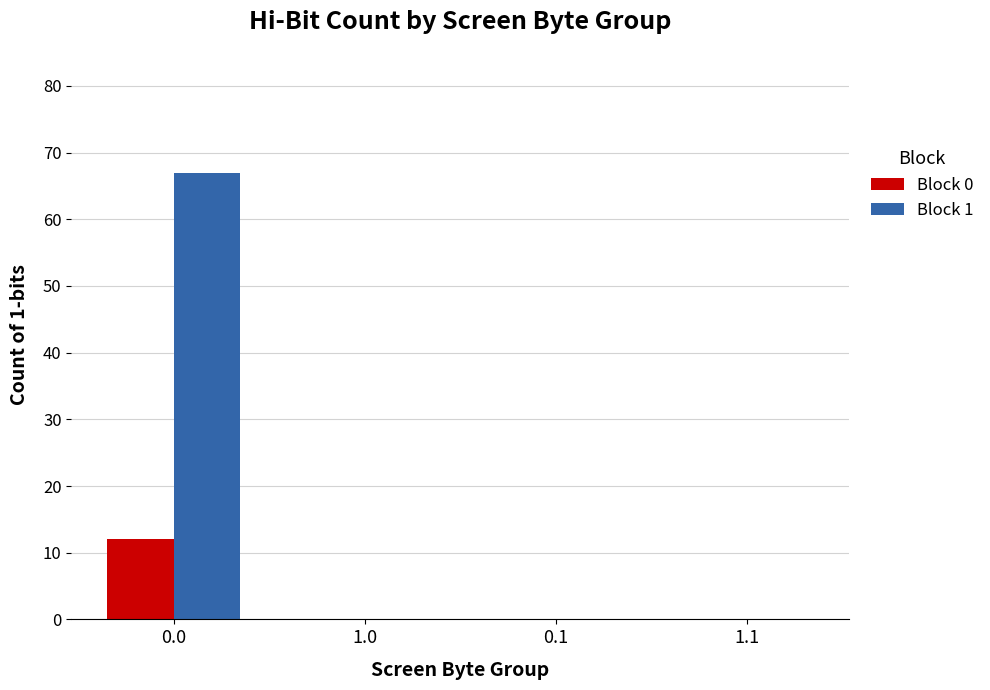

Is it true that Block 0 equals 0 at 1.1?

True